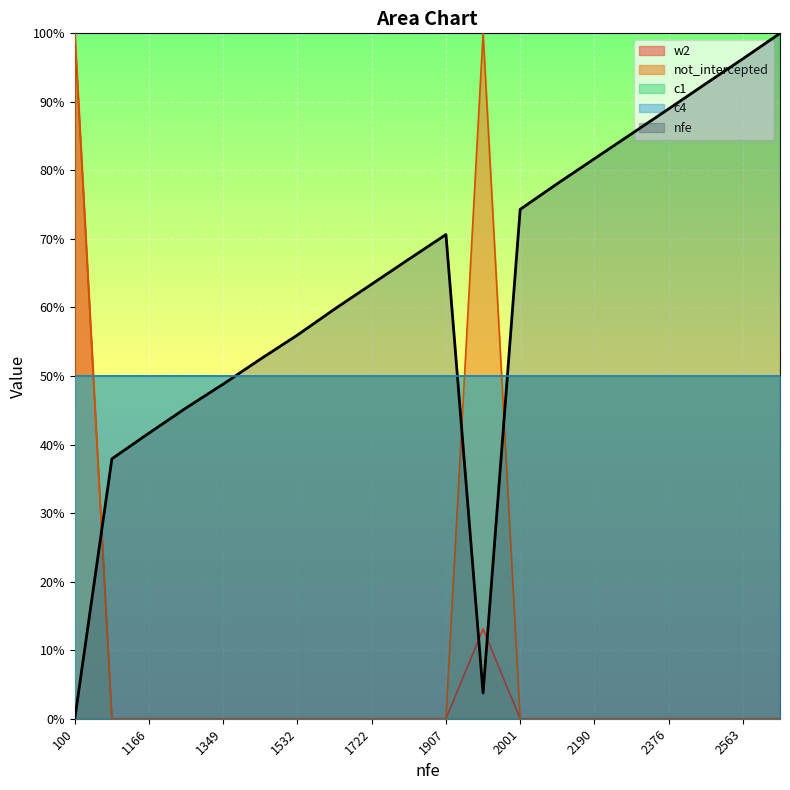

True or false: w2 has a value of 0.0 at 2470.

True